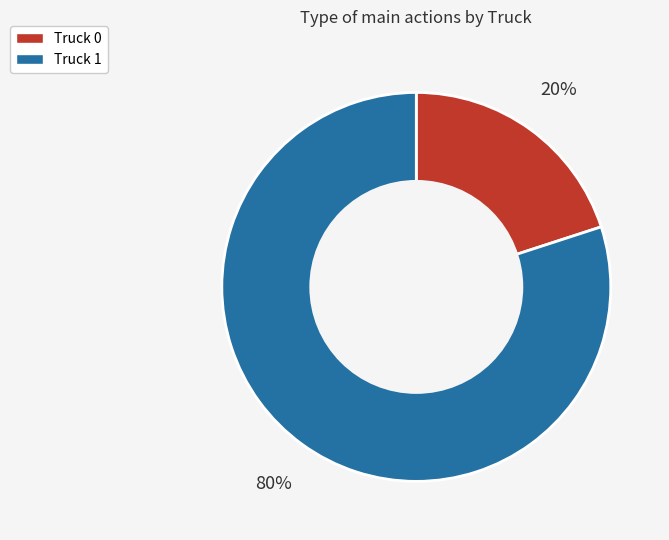

To the nearest percent, what is the combined percentage of Truck 1 and Truck 0?

100%